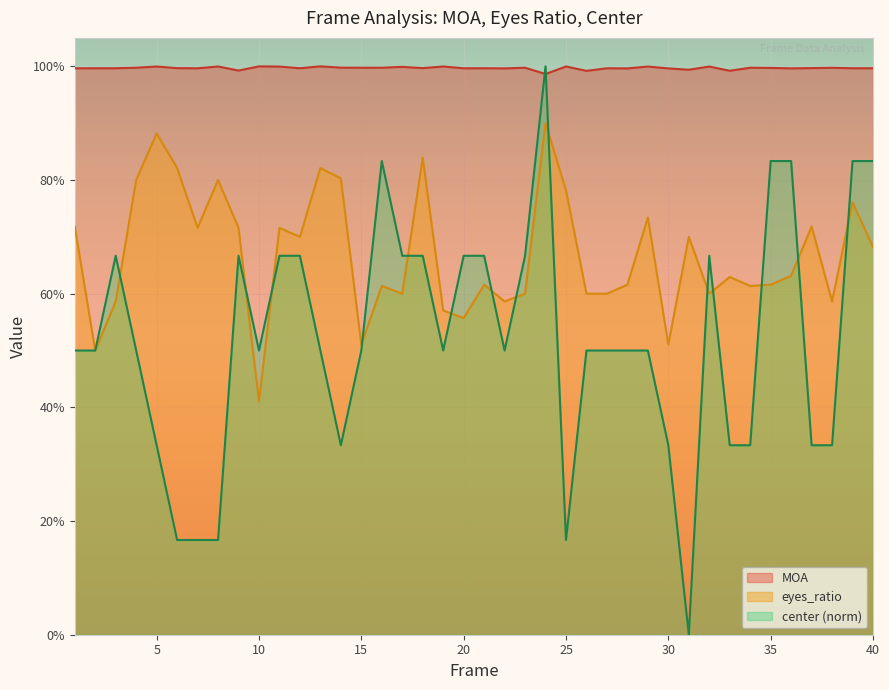

Where is the first local maximum for center?

3